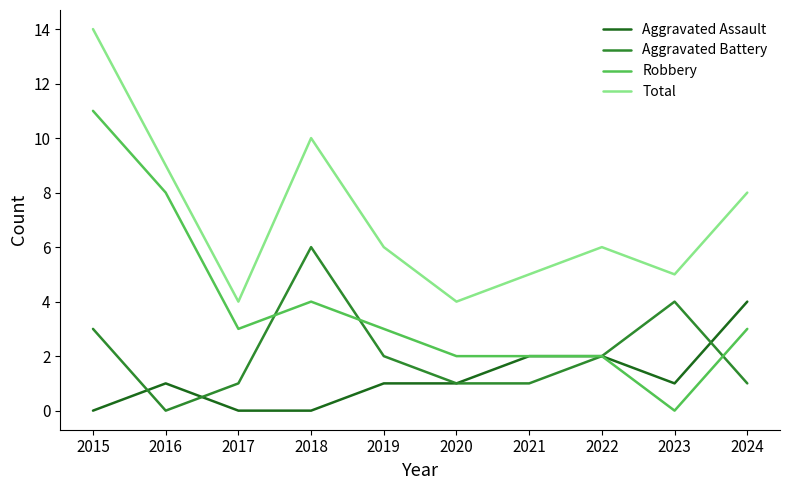

True or false: Aggravated Battery and Total cross at least once.

False